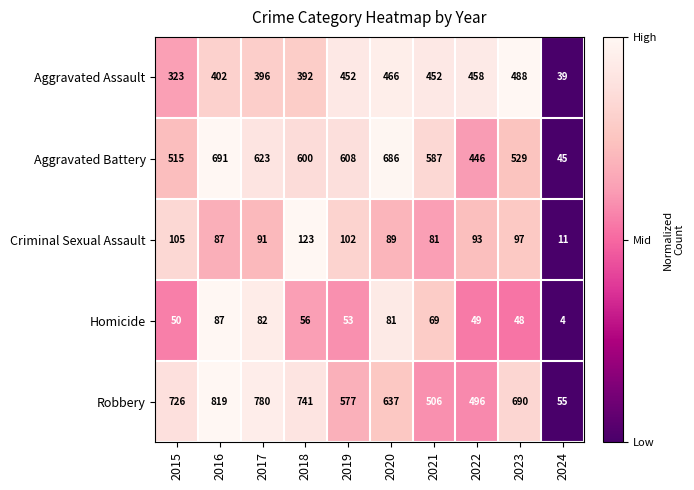

Where is Robbery nearest to the value 437?

2022